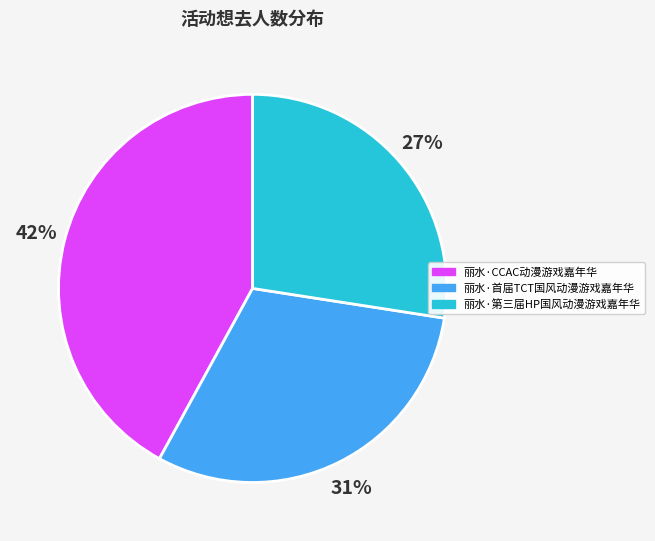

Combined, do 丽水·首届TCT国风动漫游戏嘉年华 and 丽水·第三届HP国风动漫游戏嘉年华 account for over 50%?

Yes